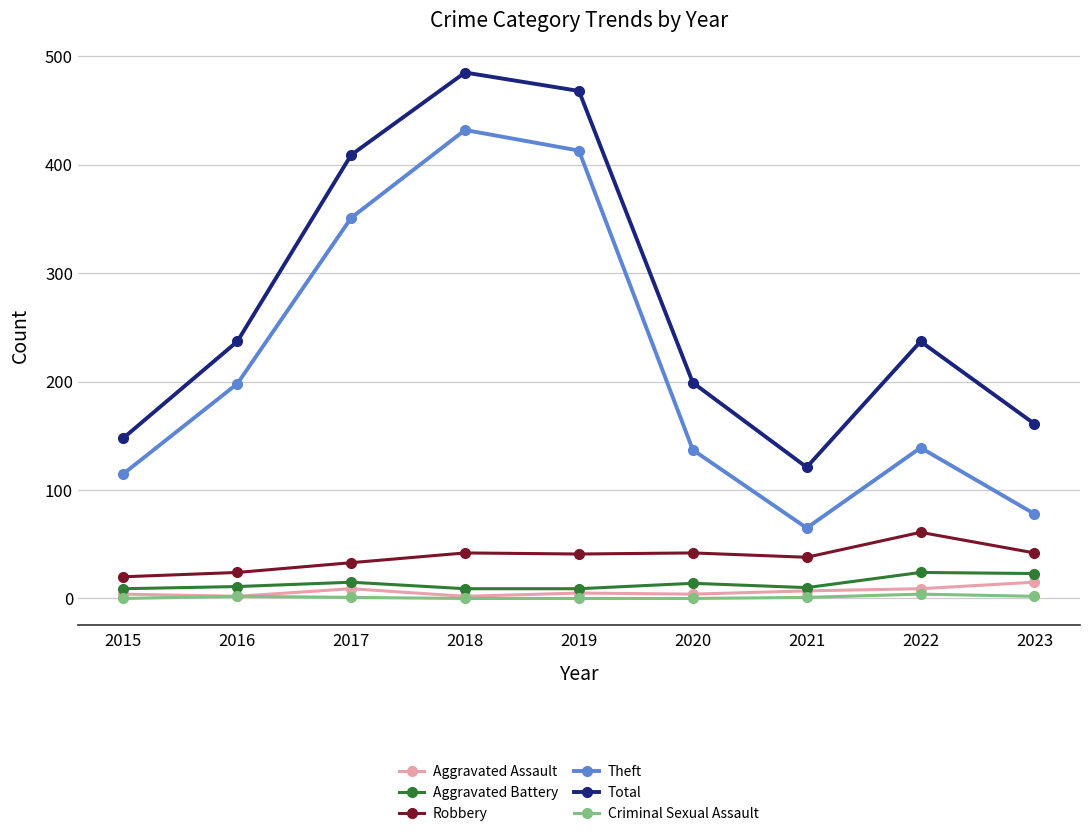

True or false: Theft has a value of 351 at 2017.

True